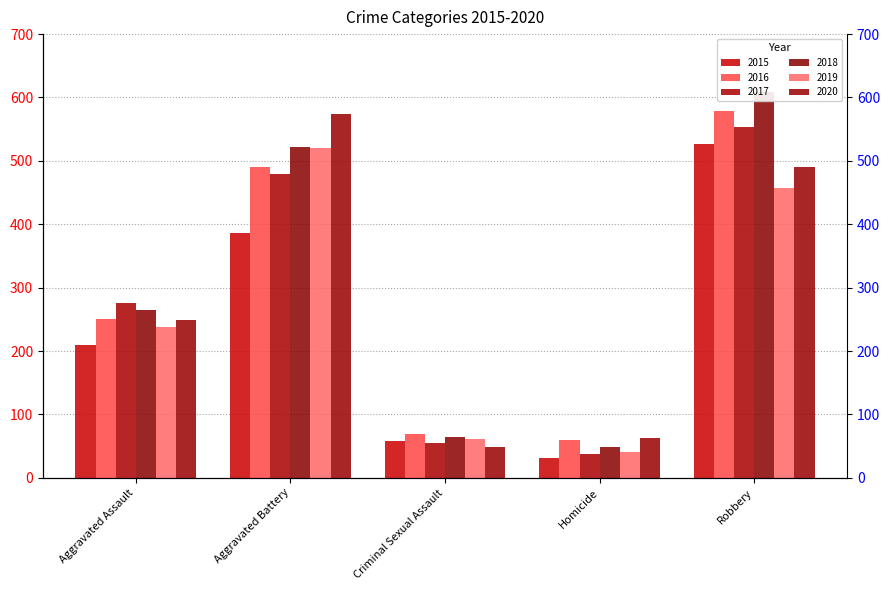

What is the label of the 1st bar from the left?

Aggravated Assault